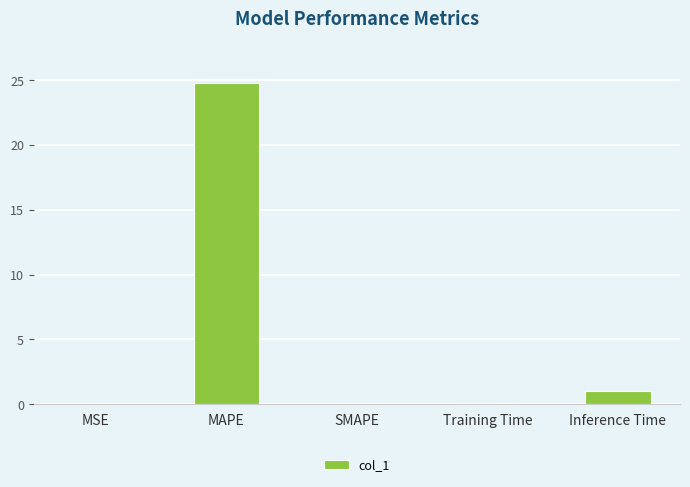

At which category does the chart reach its peak across all series?

MAPE